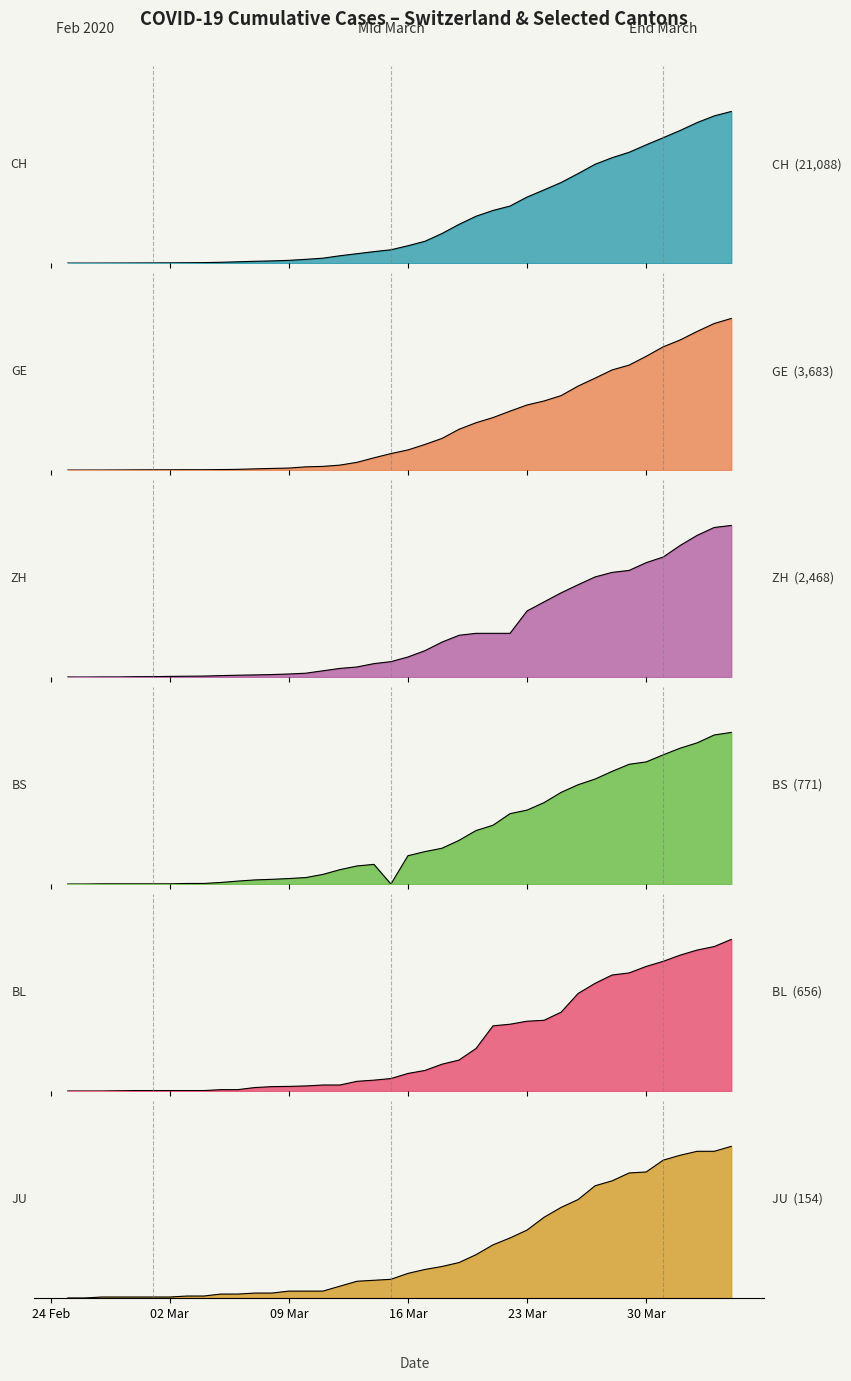

Is the value of CH at 2020-03-23 greater than the value of JU at 2020-03-20?

Yes